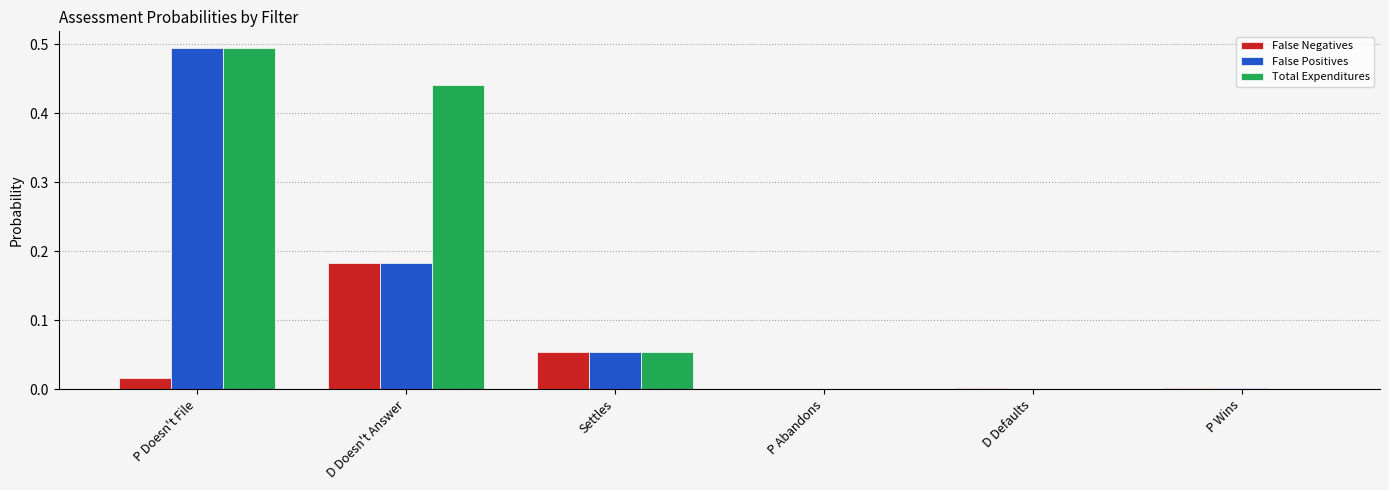

Is the value of Total Expenditures at D Doesn't Answer greater than the value of False Positives at D Defaults?

Yes